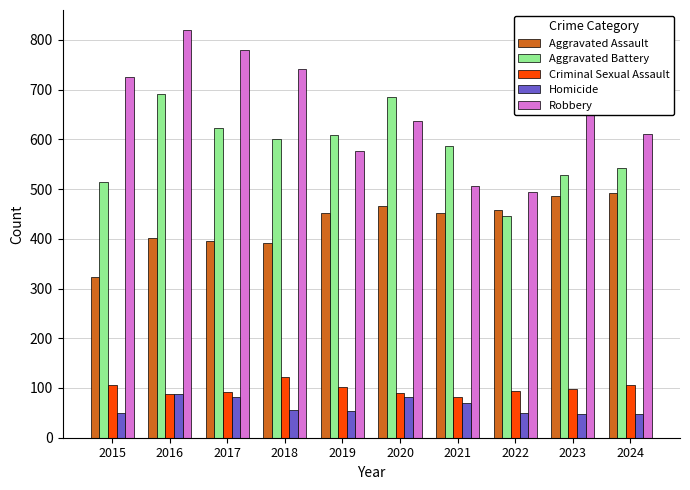

What is the value of the Aggravated Assault bar at the 6th from the left?

466